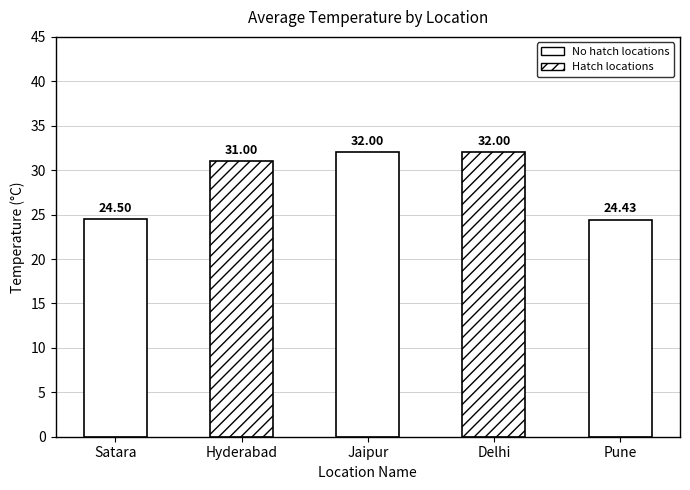

How many bars are there in total?

5